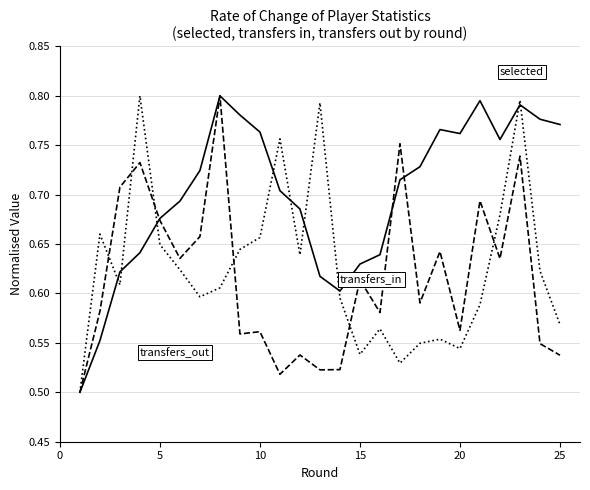

Reading left to right, extract all data points from this chart.

selected: 0.5	0.6	0.6	0.6	0.7	0.7	0.7	0.8	0.8	0.8	0.7	0.7	0.6	0.6	0.6	0.6	0.7	0.7	0.8	0.8	0.8	0.8	0.8	0.8	0.8
transfers_in: 0.5	0.6	0.7	0.7	0.7	0.6	0.7	0.8	0.6	0.6	0.5	0.5	0.5	0.5	0.6	0.6	0.8	0.6	0.6	0.6	0.7	0.6	0.7	0.5	0.5
transfers_out: 0.5	0.7	0.6	0.8	0.6	0.6	0.6	0.6	0.6	0.7	0.8	0.6	0.8	0.6	0.5	0.6	0.5	0.5	0.6	0.5	0.6	0.7	0.8	0.6	0.6